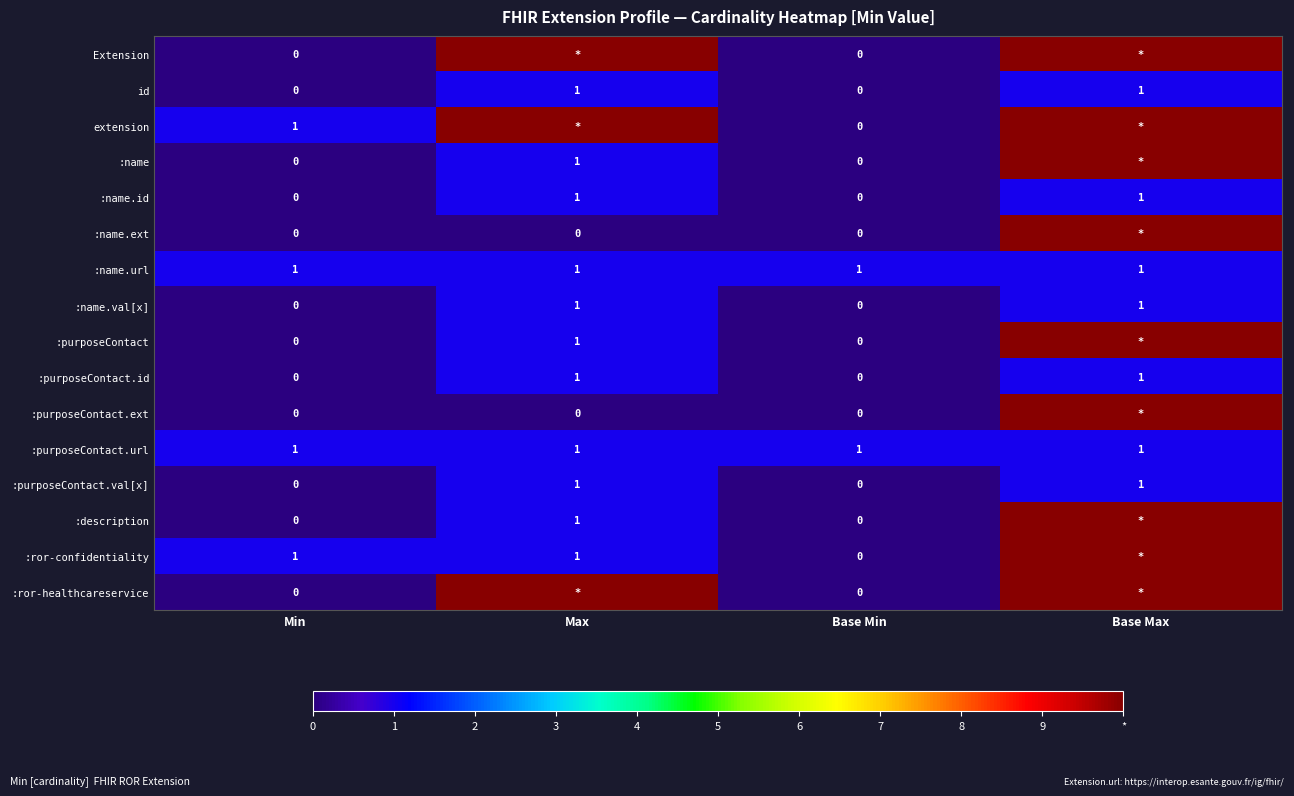

The :name.url series shows 2 at Base Min. True or false?

False